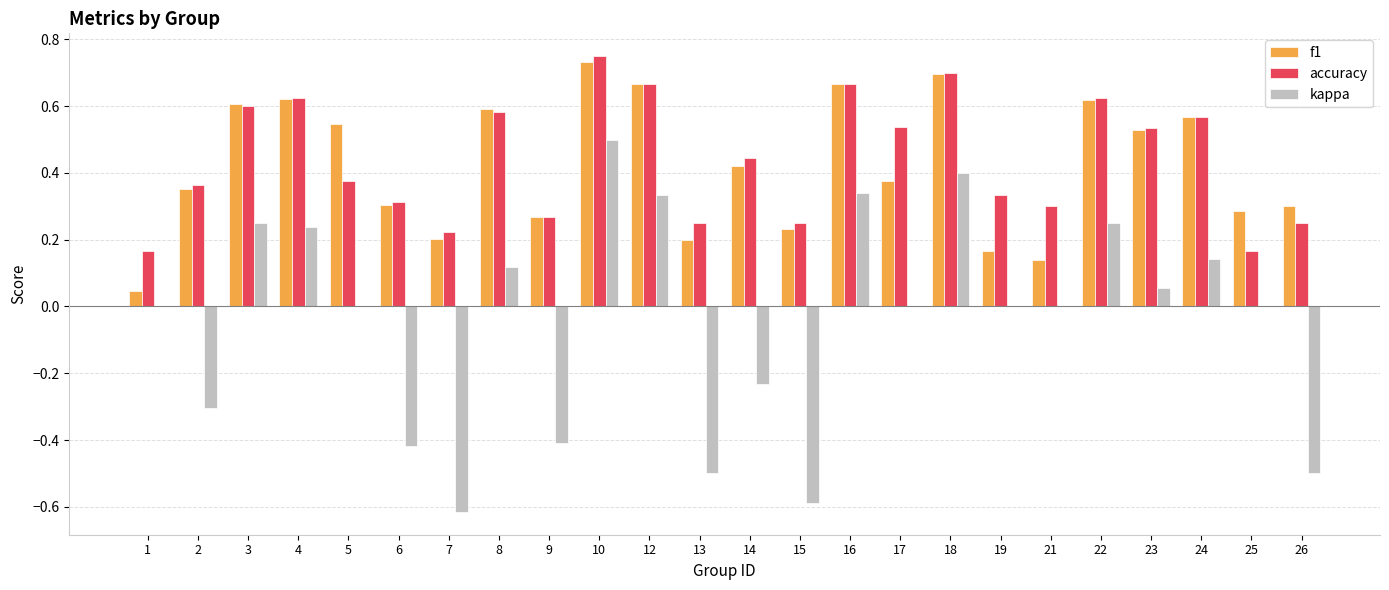

Which series changed the most between 5 and 13?

kappa